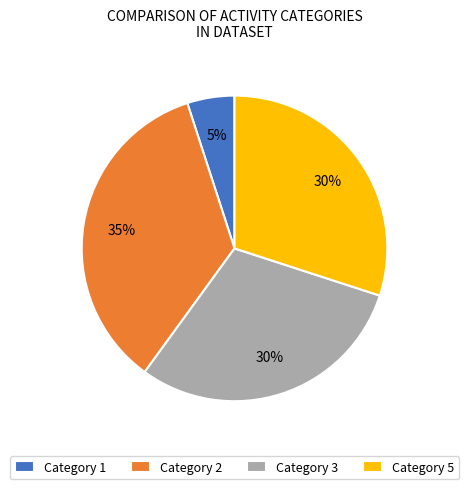

To the nearest percent, what is the difference between the largest and smallest slice percentages?

30%